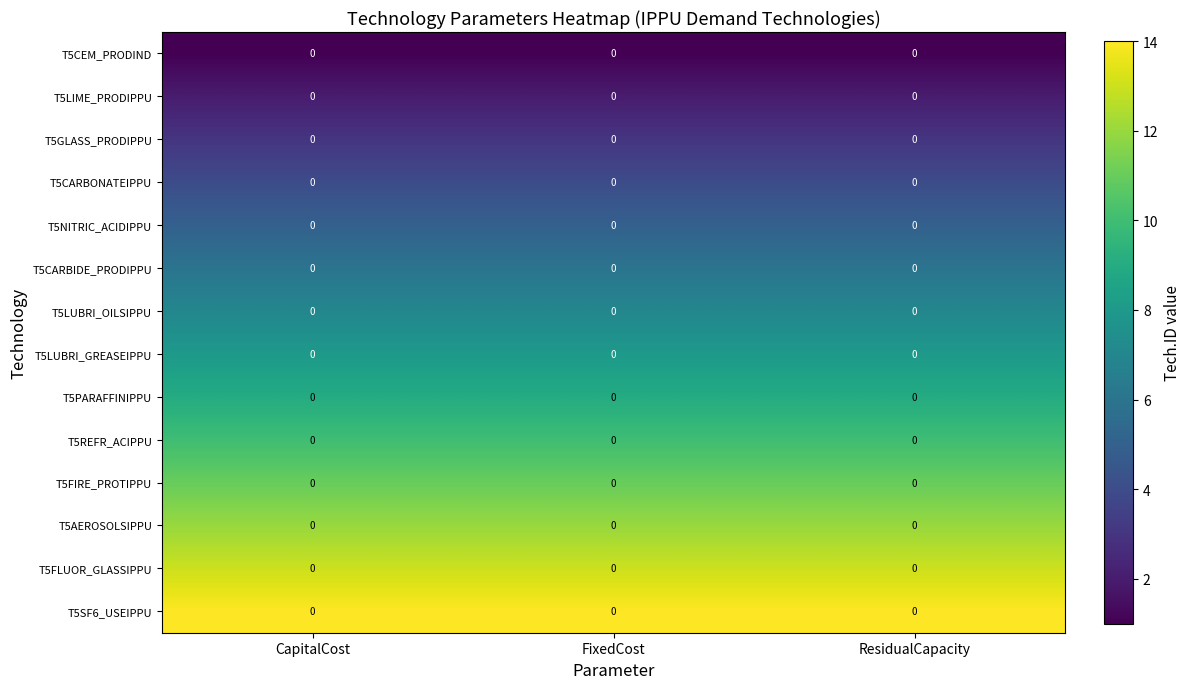

Rank the series by their maximum value, from lowest to highest.

T5CEM_PRODIND, T5LIME_PRODIPPU, T5GLASS_PRODIPPU, T5CARBONATEIPPU, T5NITRIC_ACIDIPPU, T5CARBIDE_PRODIPPU, T5LUBRI_OILSIPPU, T5LUBRI_GREASEIPPU, T5PARAFFINIPPU, T5REFR_ACIPPU, T5FIRE_PROTIPPU, T5AEROSOLSIPPU, T5FLUOR_GLASSIPPU, T5SF6_USEIPPU